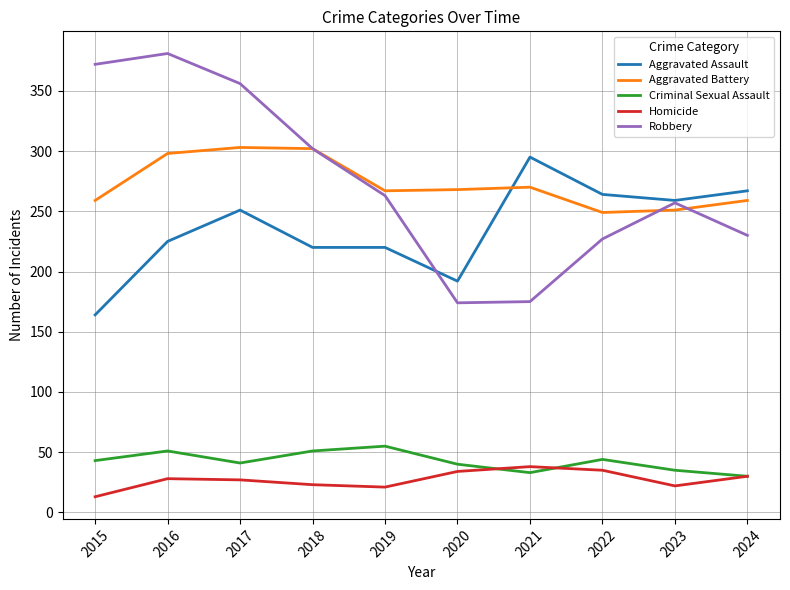

True or false: Aggravated Battery has more than 1 points higher than both neighbors.

True